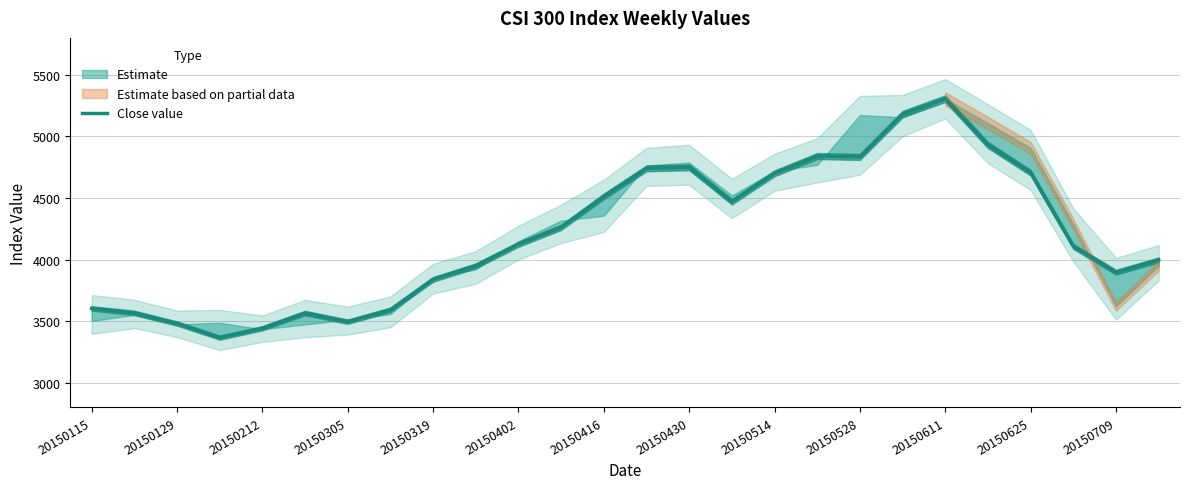

Reading left to right, transcribe all the data shown in this chart.

3604.1	3567.6	3481.8	3366.9	3442.9	3566.3	3496.3	3592.8	3839.7	3950.0	4124.8	4262.1	4513.5	4740.9	4749.9	4470.1	4700.8	4841.0	4834.0	5181.4	5306.6	4930.5	4706.5	4108.0	3897.6	3997.4